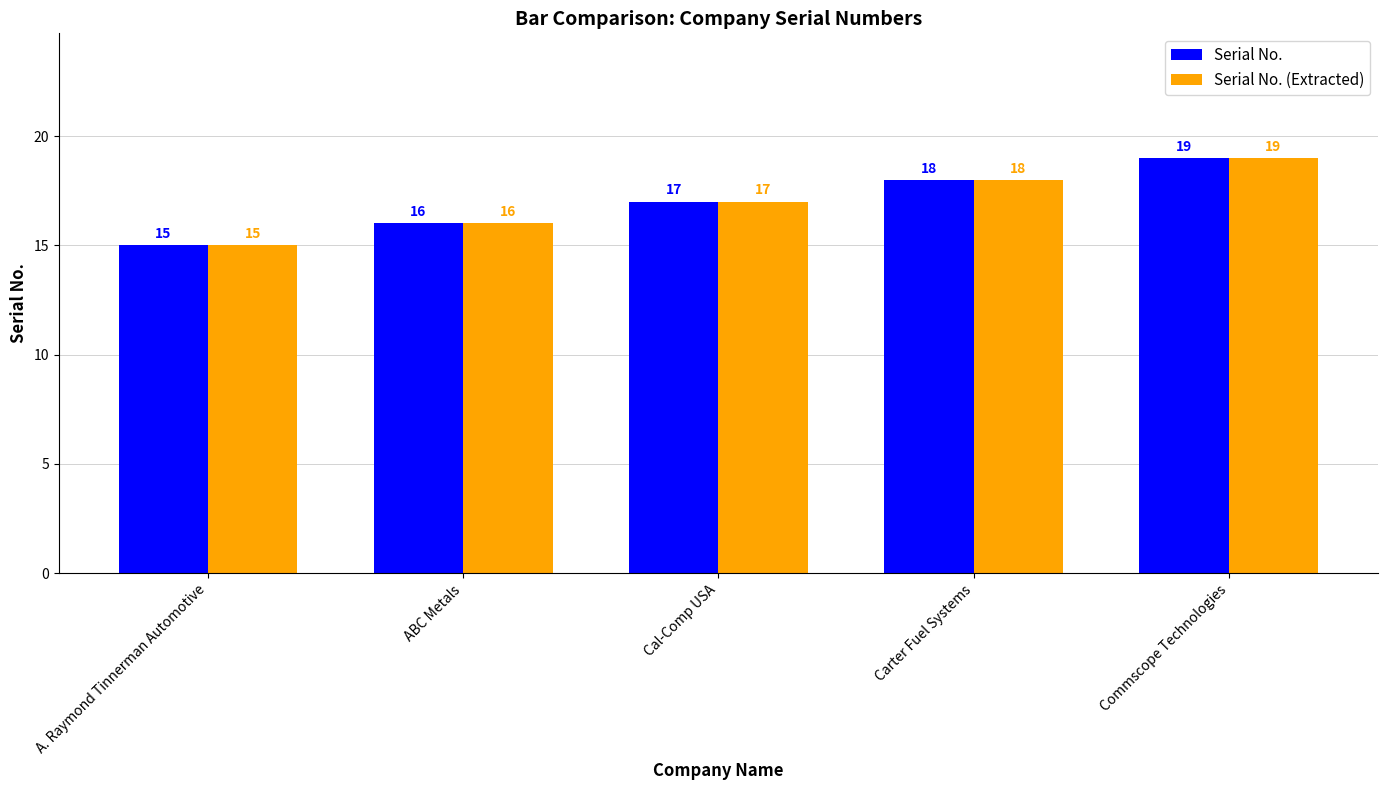

What is the difference between the maximum and minimum values in the Serial No. (Extracted) series?

4